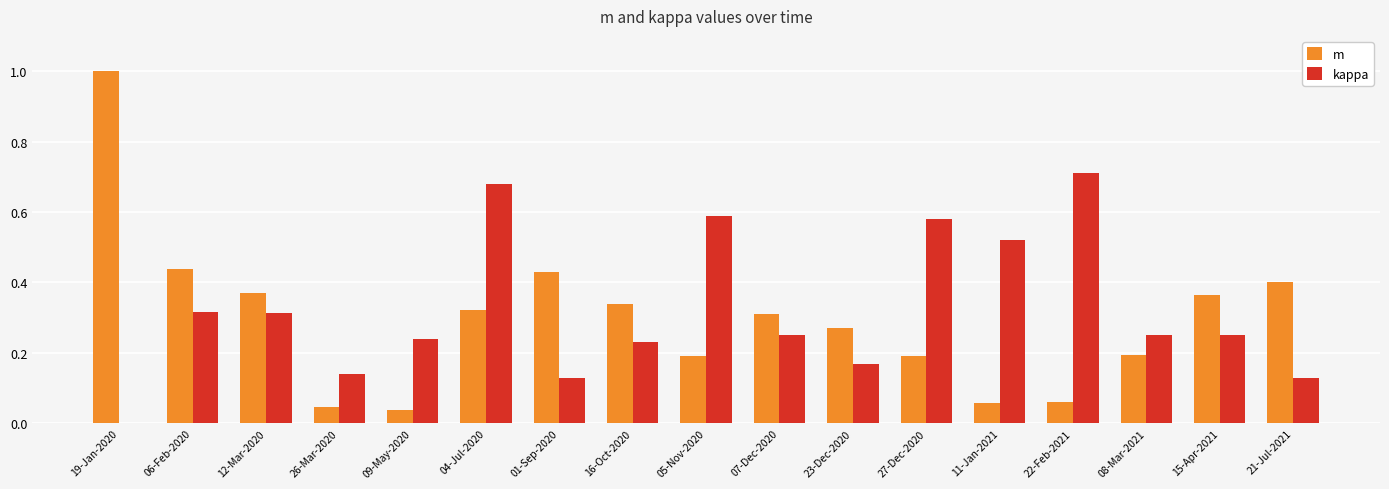

What is the sum of all m values?

5.0